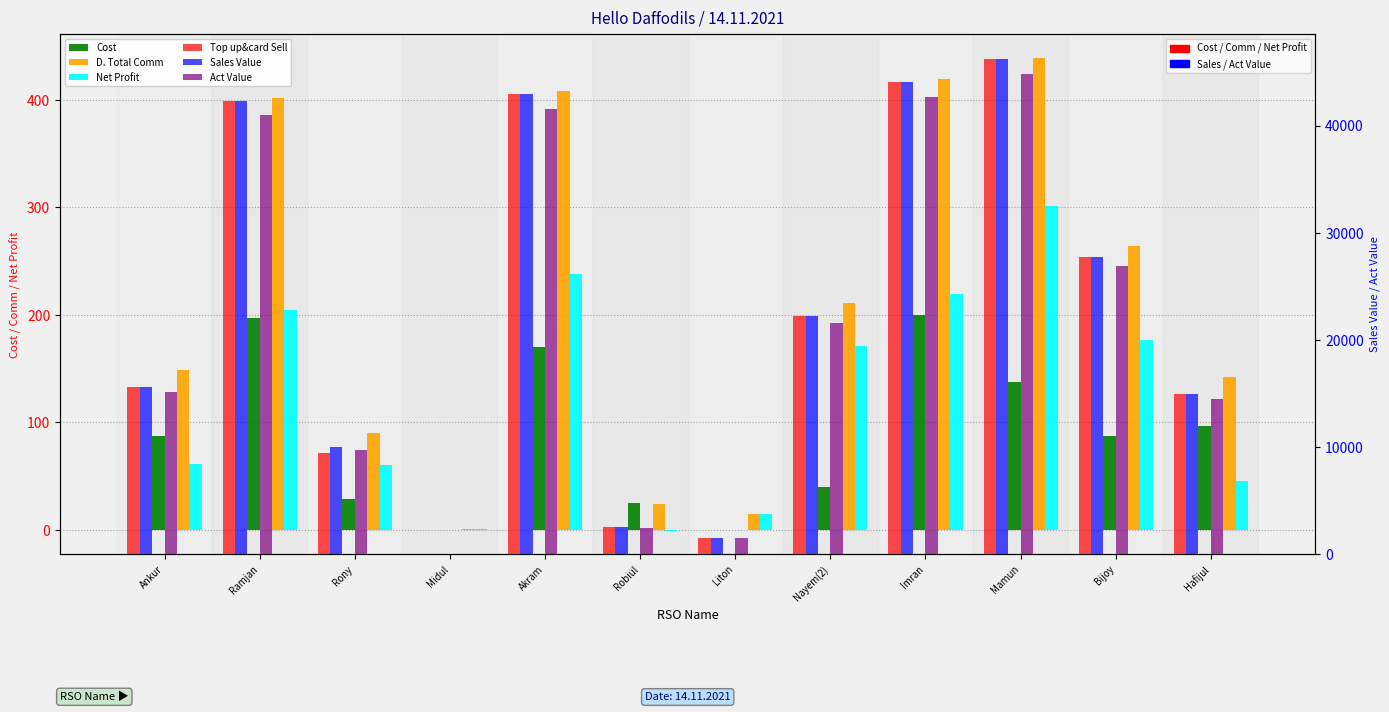

What is the minimum value for Net Profit?

-0.6